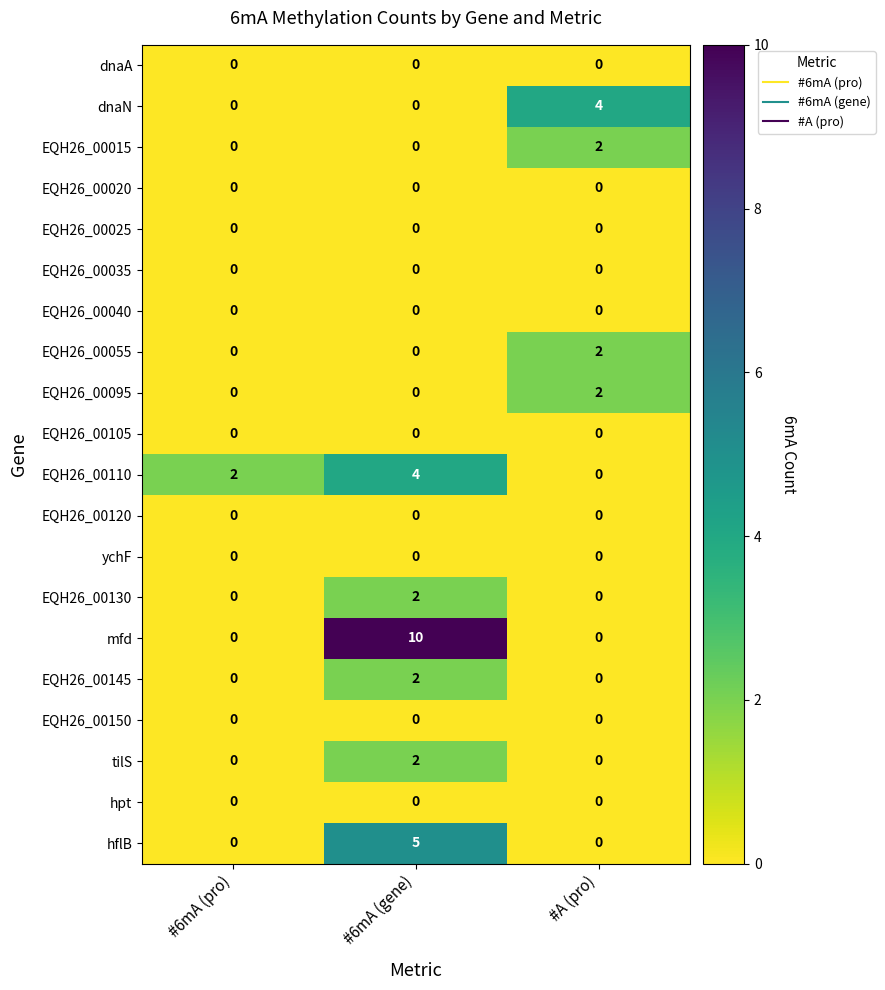

At which label does EQH26_00095 reach its peak?

#A (pro)